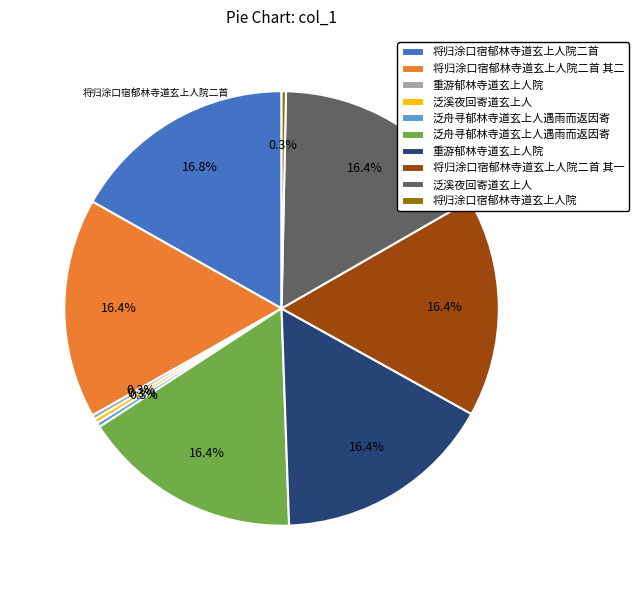

Is there any slice that represents more than half of the pie?

No